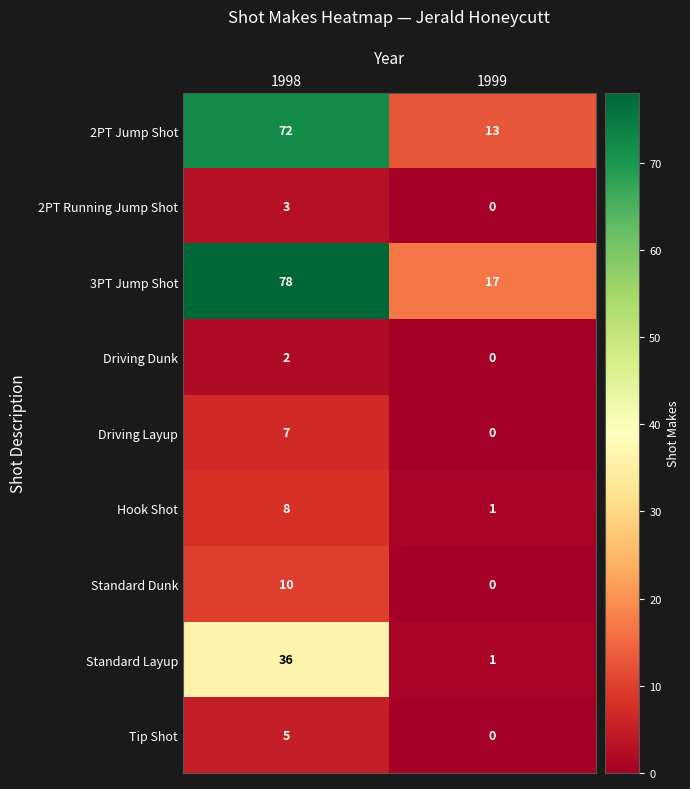

What is the spread (max minus min) of values at 1998?

76